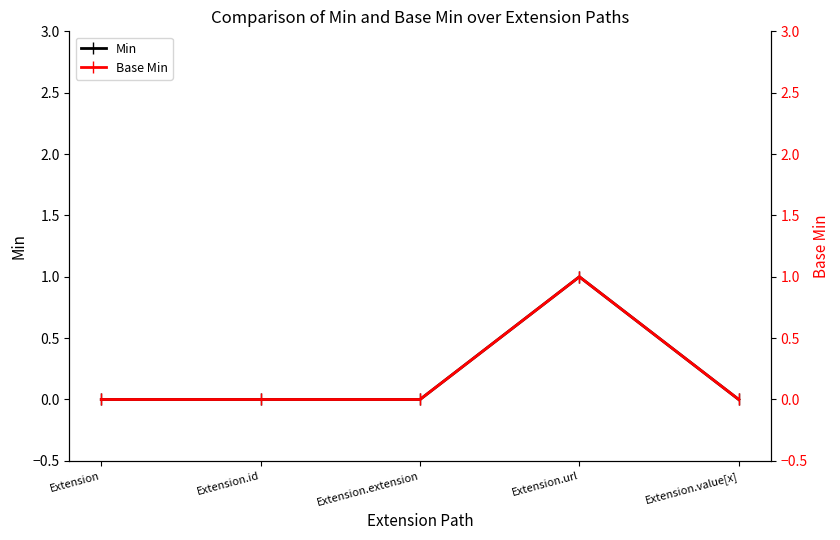

Which category has the highest value in the Min series?

Extension.url